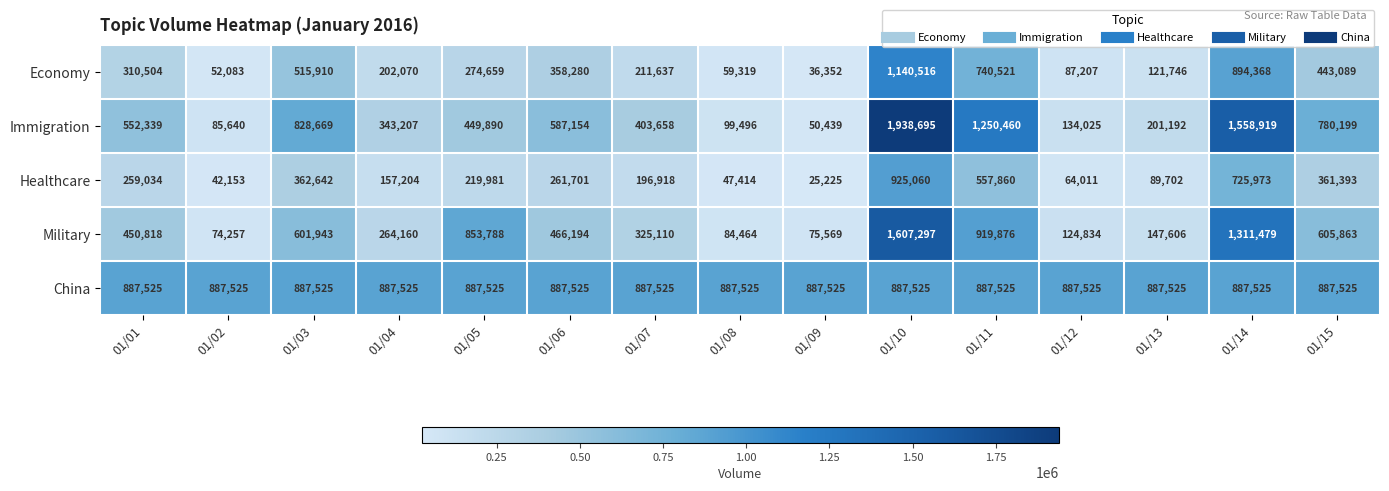

Which category has the highest value in the Healthcare series?

01/10